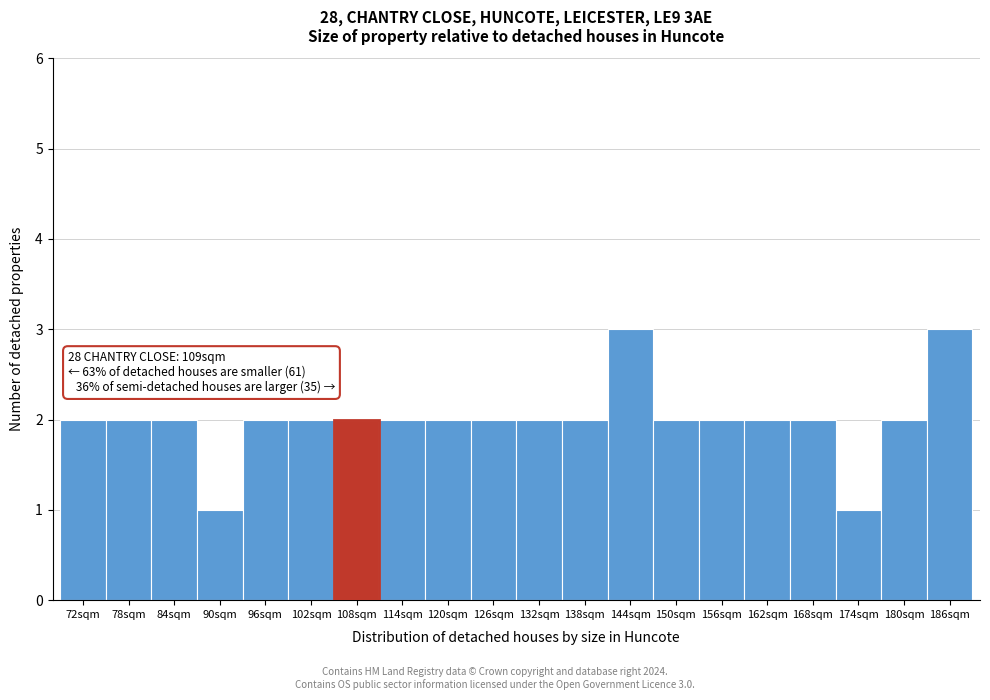

Reading left to right, extract all data points from this chart.

2	2	2	1	2	2	2	2	2	2	2	2	3	2	2	2	2	1	2	3